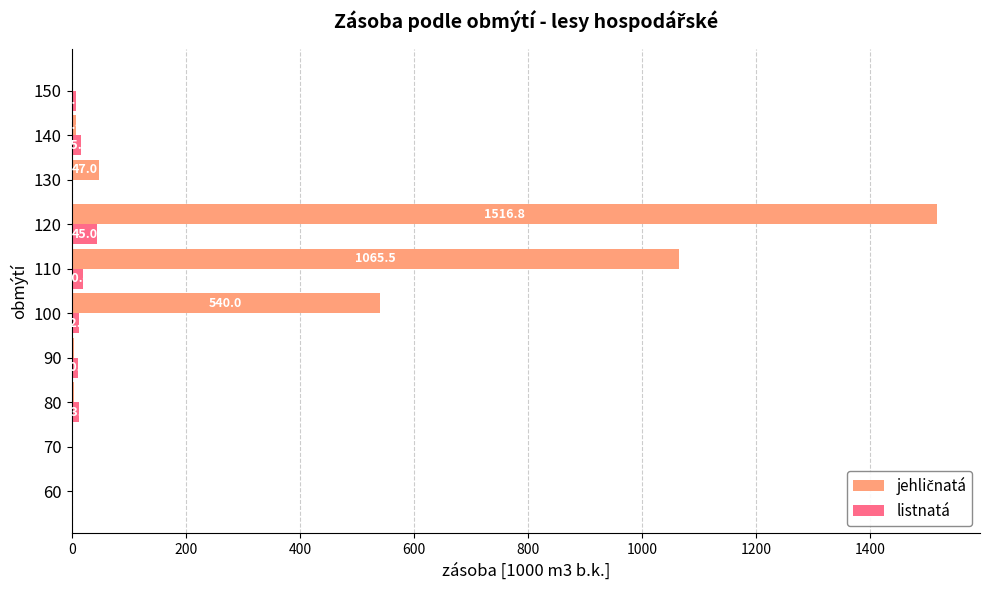

What is the sum of the listnatá values at 120 and 100?

57.3